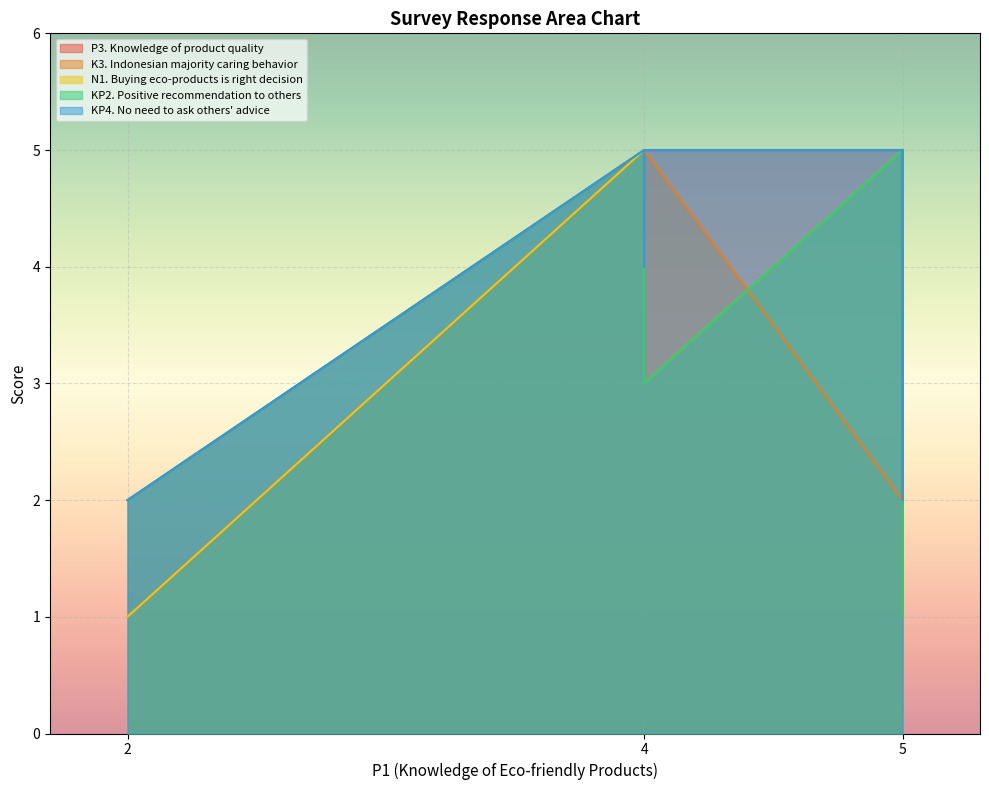

What is the total value across all series at 5?

18